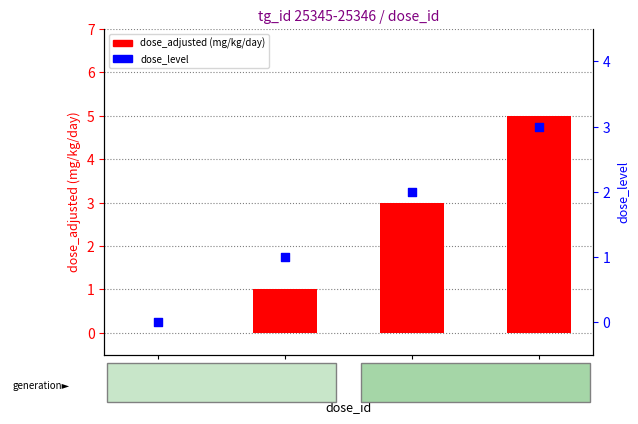

Which series contains the lowest Y value?

dose_adjusted (mg/kg/day)